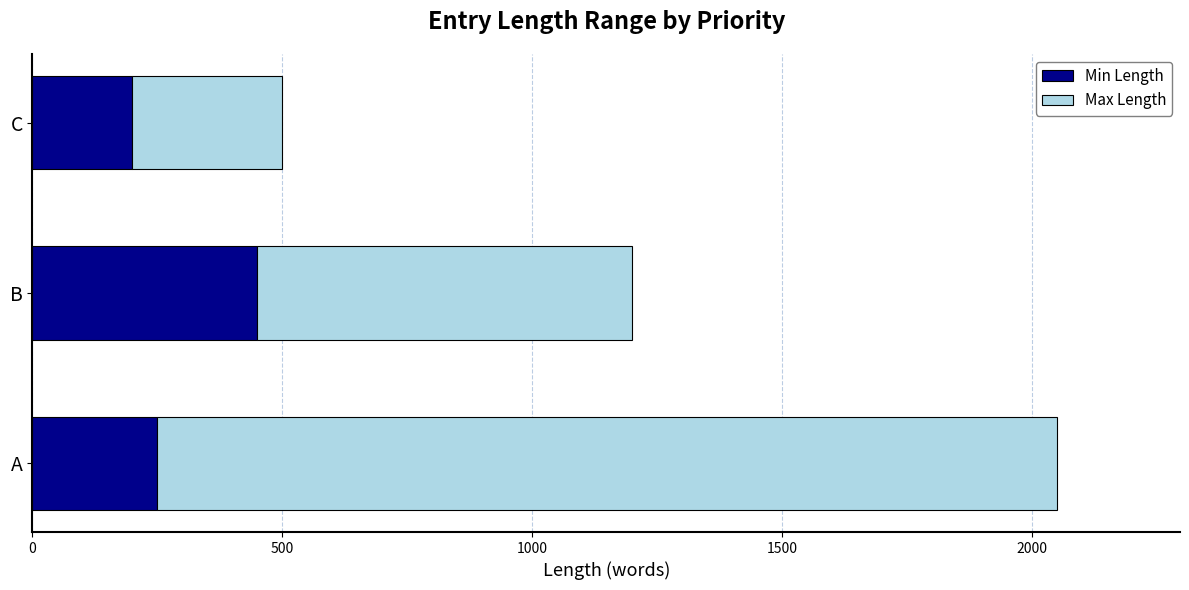

The Min Length series shows 363 at A. True or false?

False